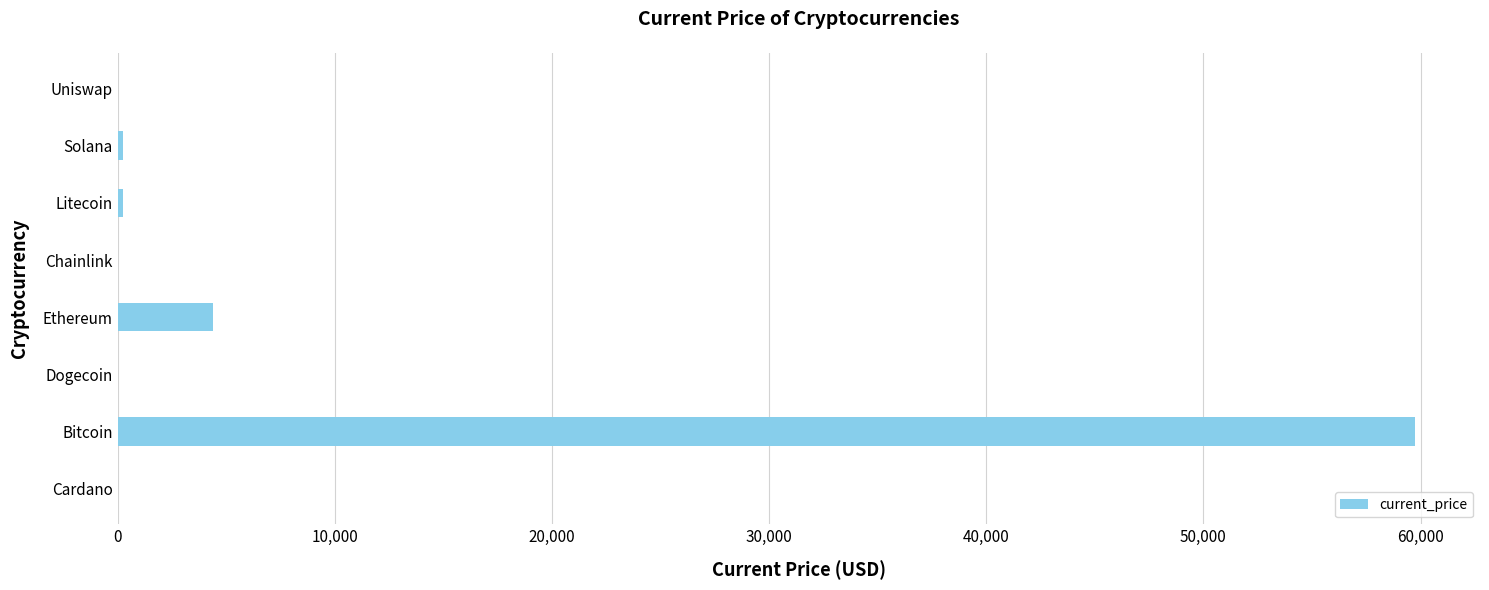

What is the sum of all values?

64640.2